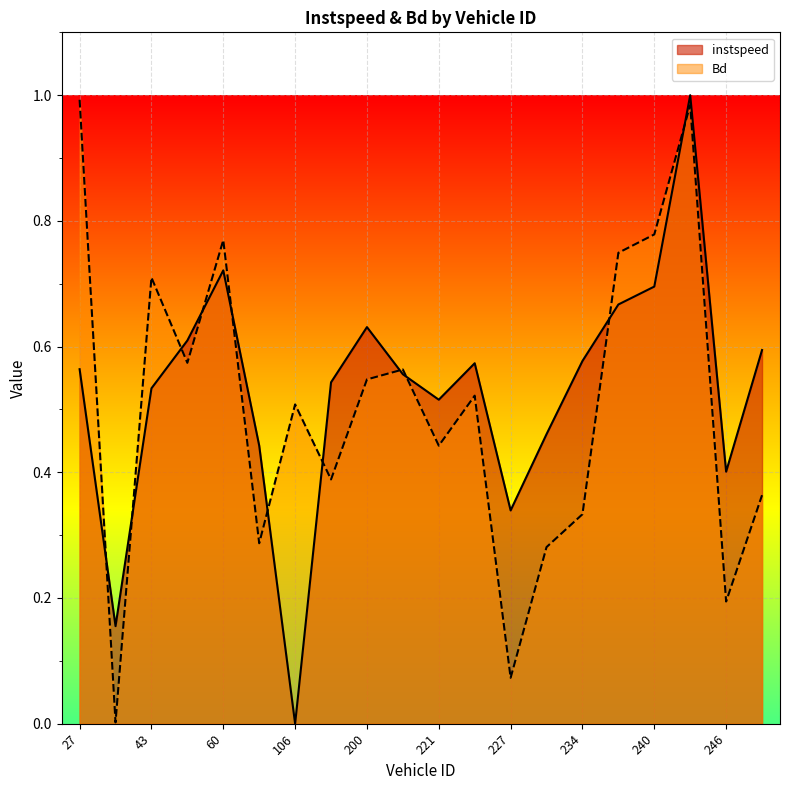

True or false: instspeed has a value of 0.4 at 245.

False